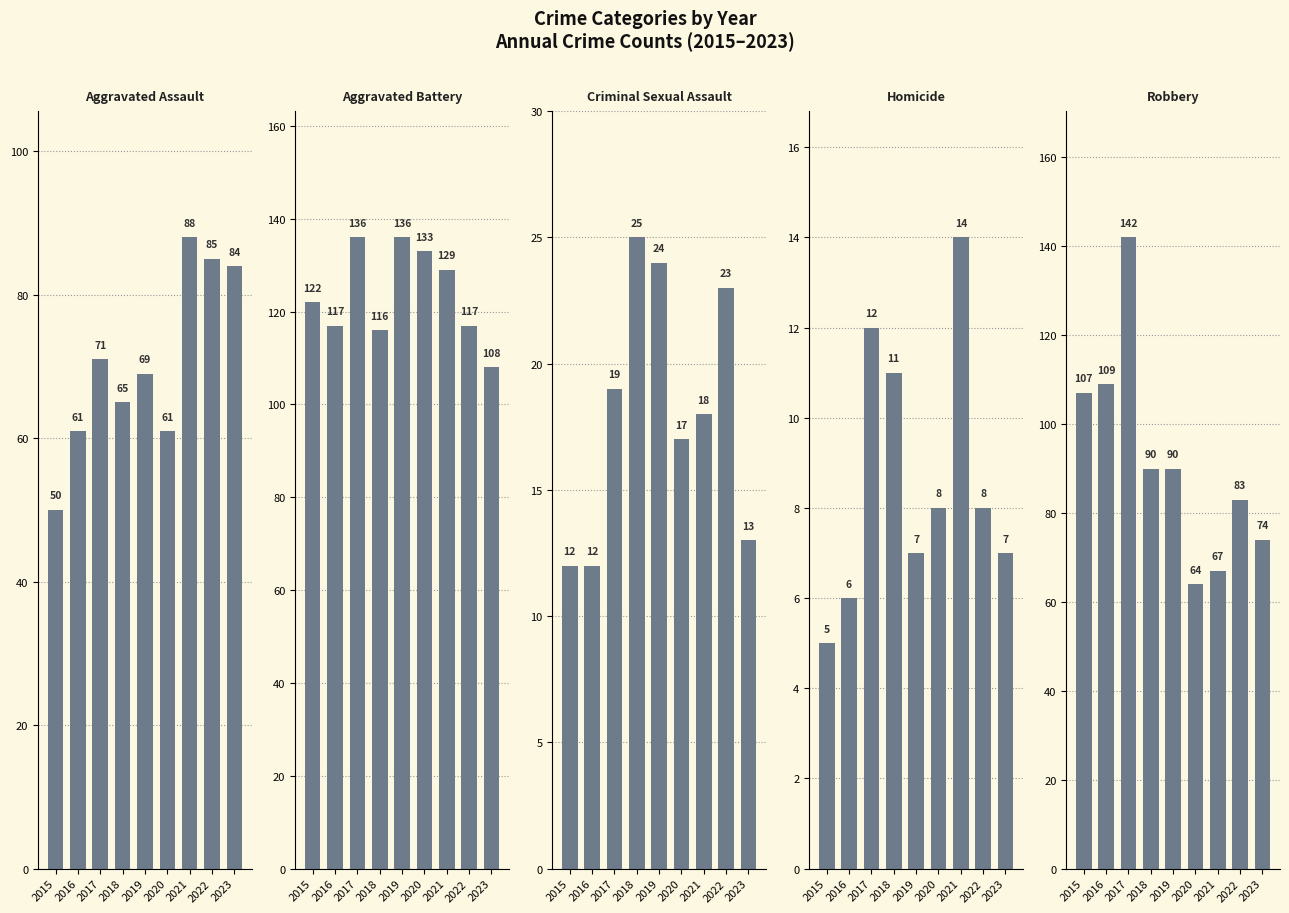

Count the number of categories in the chart.

9